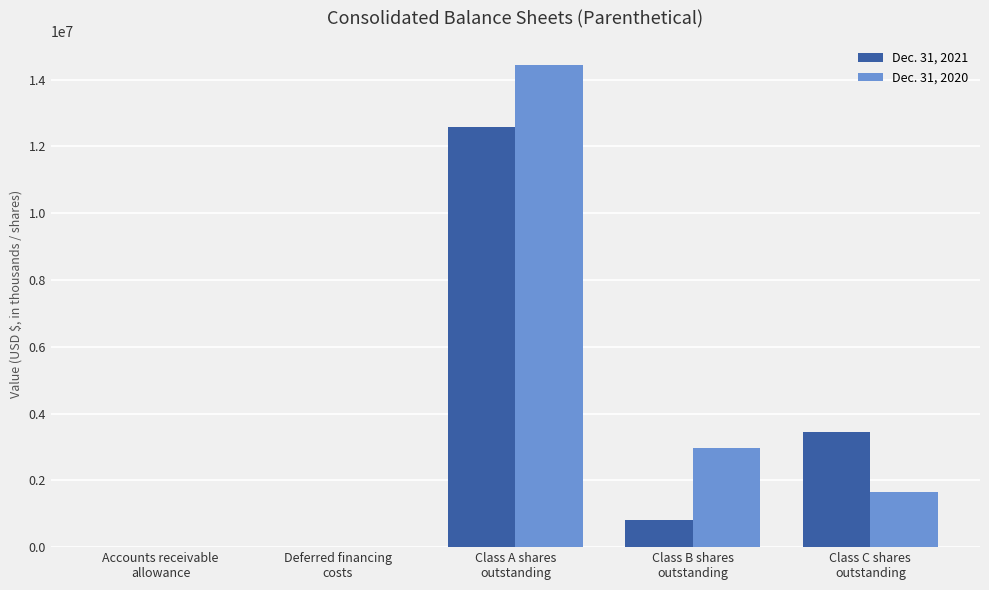

What is the maximum value shown in the chart?

14436065